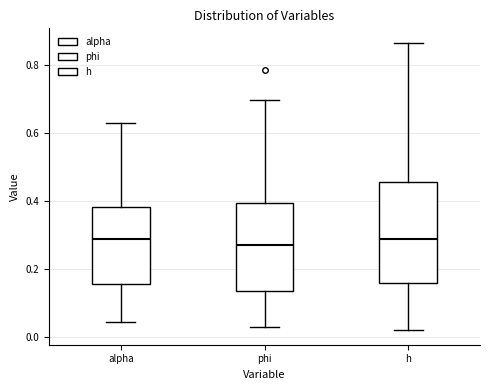

Reading left to right, read every box against the y-axis: the position of its median line, the range the box covers, and the ends of its whiskers. The values are not printed on the chart, so give them approximately, as read against the axis.

alpha: median 0.28, box 0.16 to 0.38, whiskers 0.04 to 0.62
phi: median 0.26, box 0.14 to 0.40, whiskers 0.02 to 0.70
h: median 0.28, box 0.16 to 0.46, whiskers 0.02 to 0.86